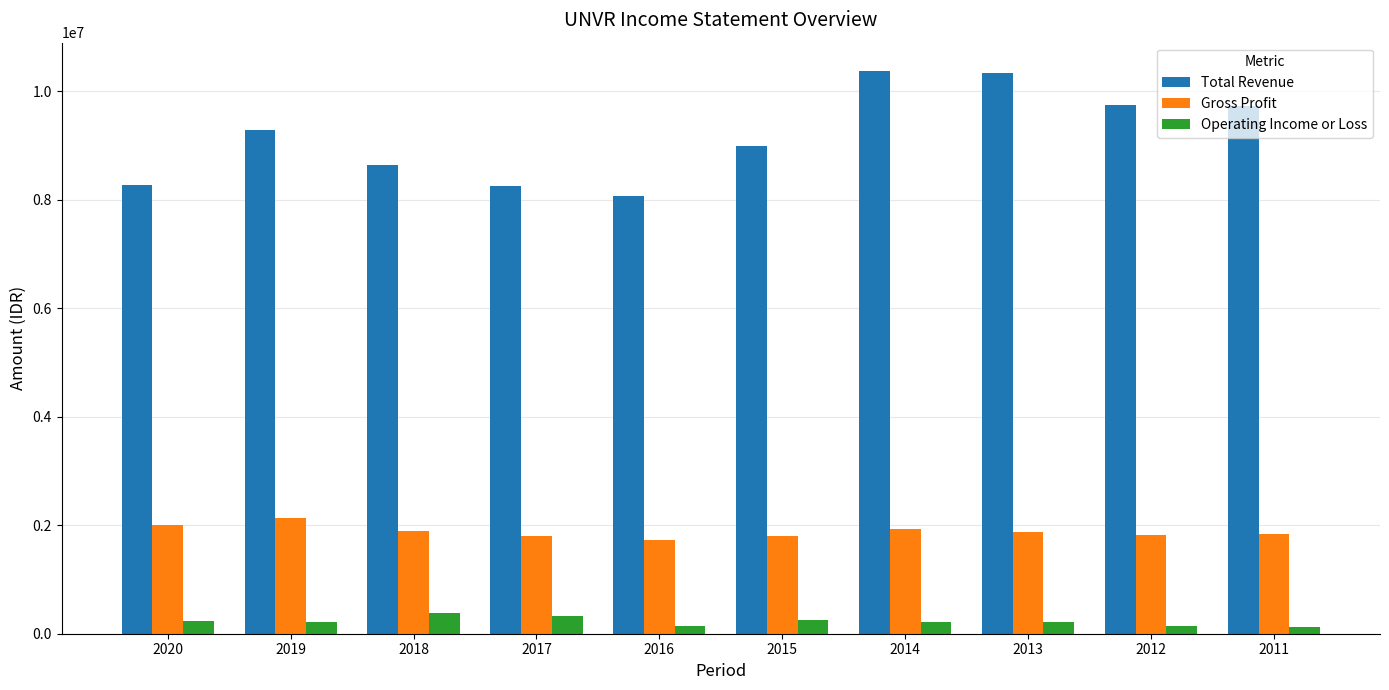

How many bars are there in each group?

3